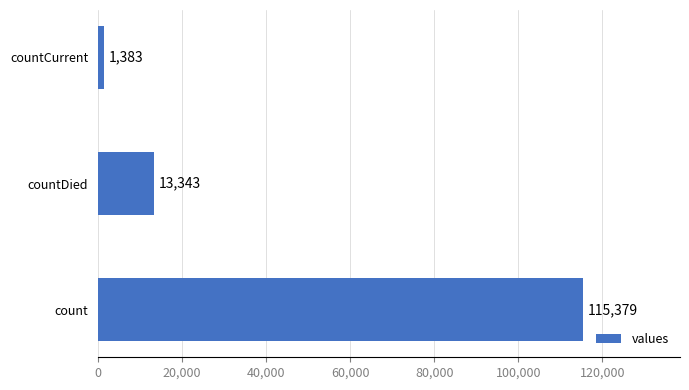

What is the average value?

43368